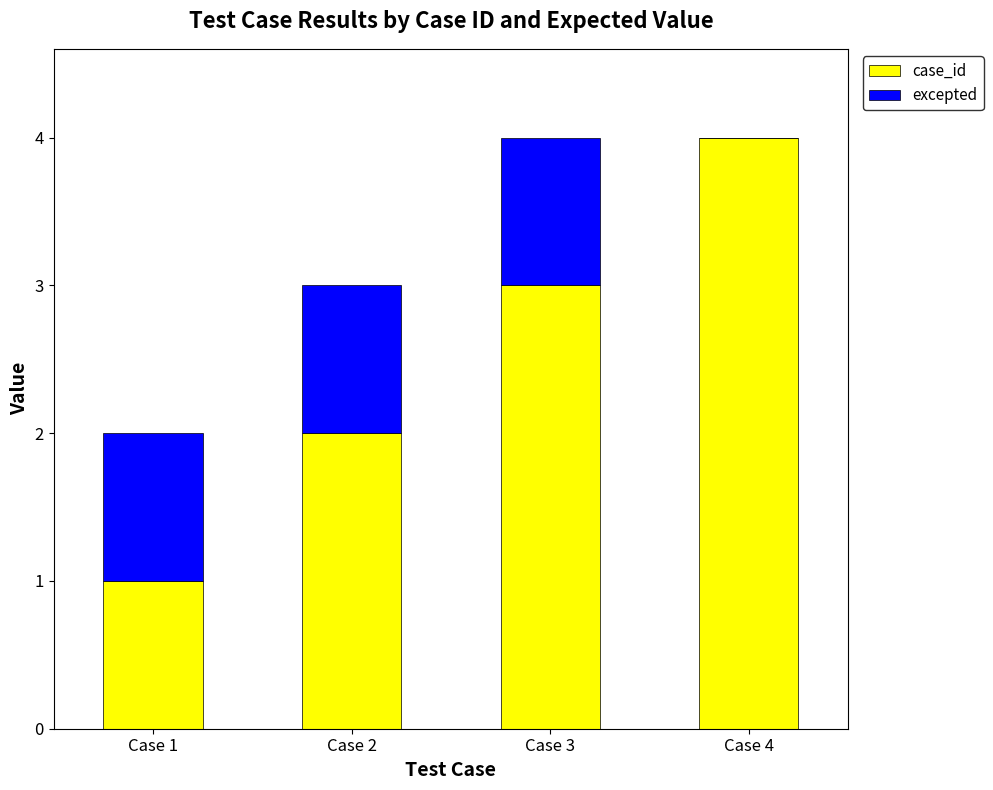

The case_id series shows 4 at Case 4. True or false?

True